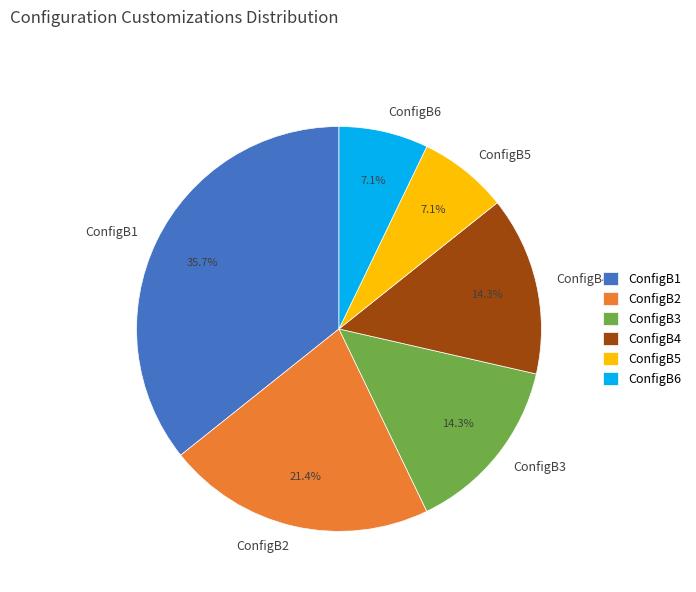

How many segments does this pie chart have?

6